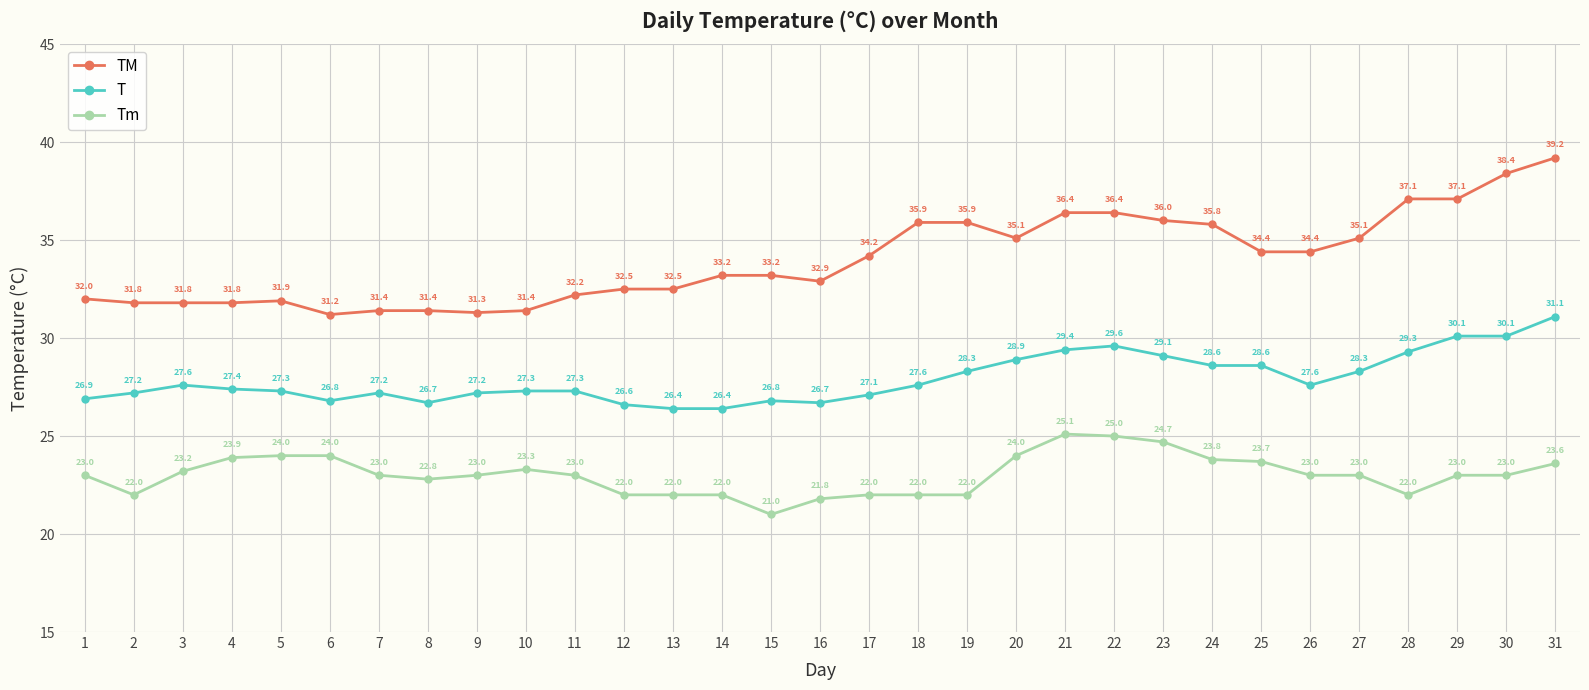

What is the smallest value displayed?

21.0